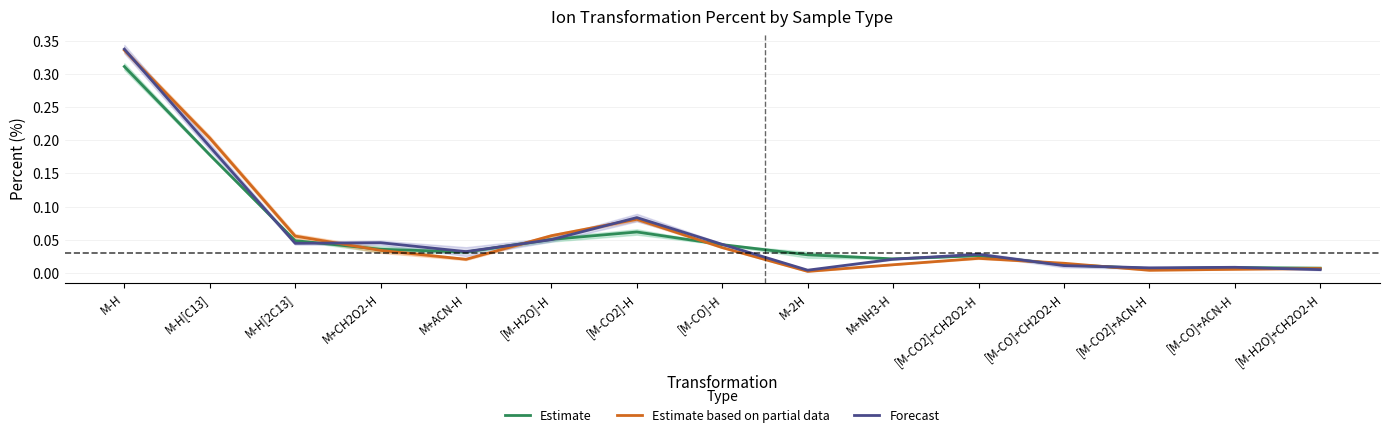

What are all the series names shown in the legend?

Estimate, Estimate based on partial data, Forecast